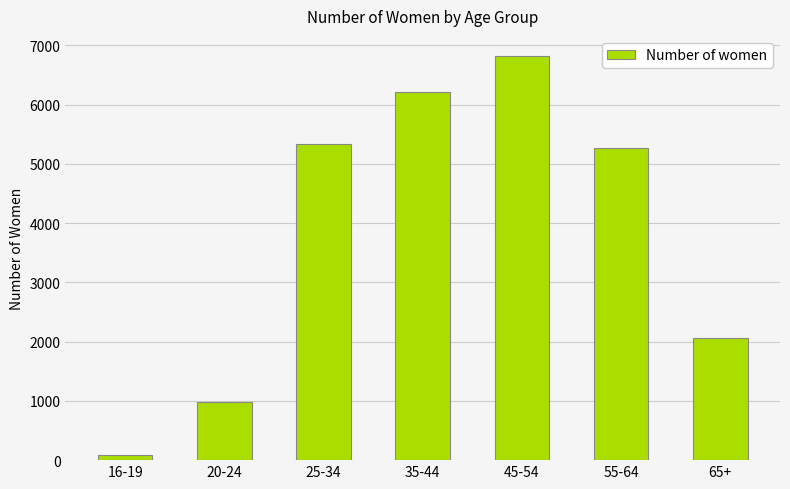

What is the sum of the values at 20-24 and 55-64?

6234